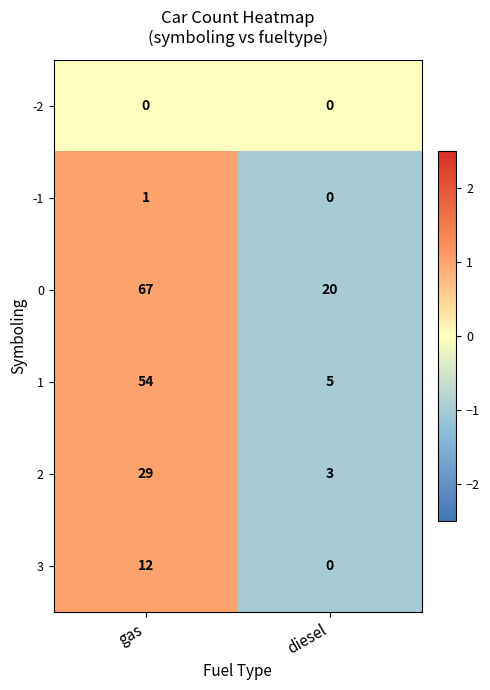

List the labels in order of 2 value, smallest first.

diesel, gas